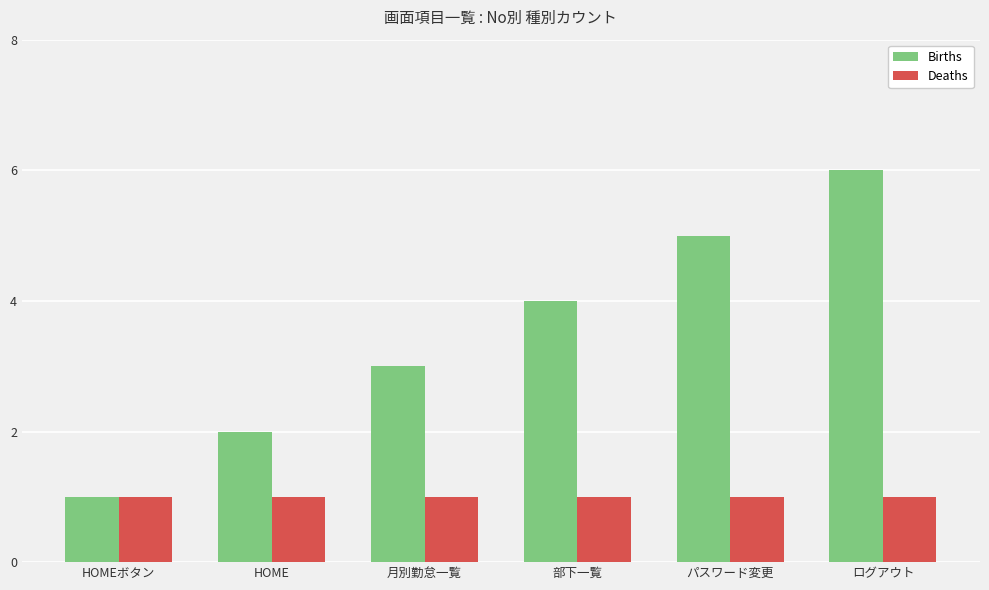

What value does the Births series have at 月別勤怠一覧?

3